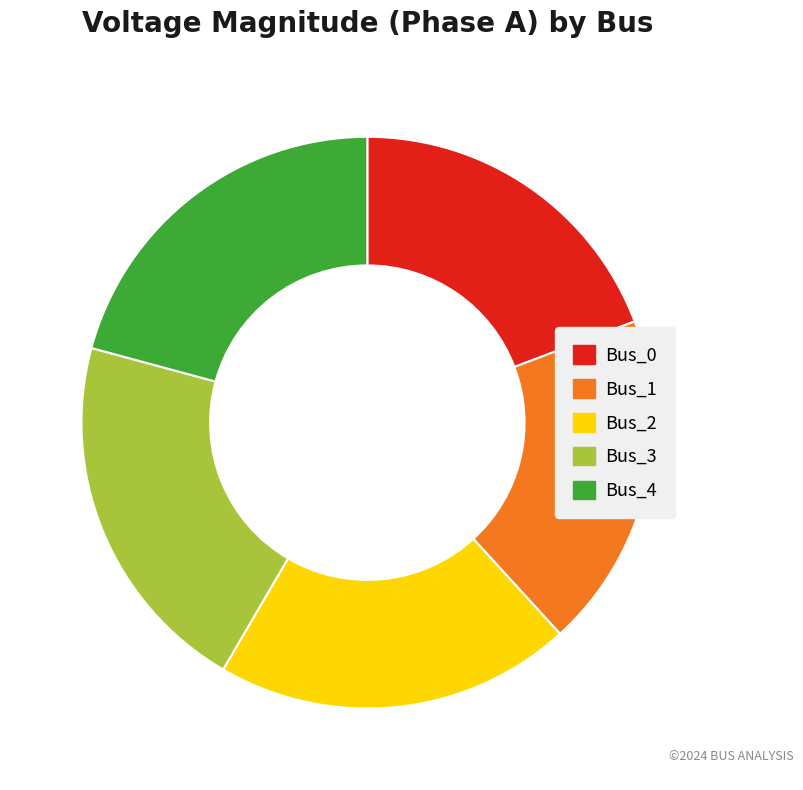

Is it true that Bus_1 is 19% of the pie?

True